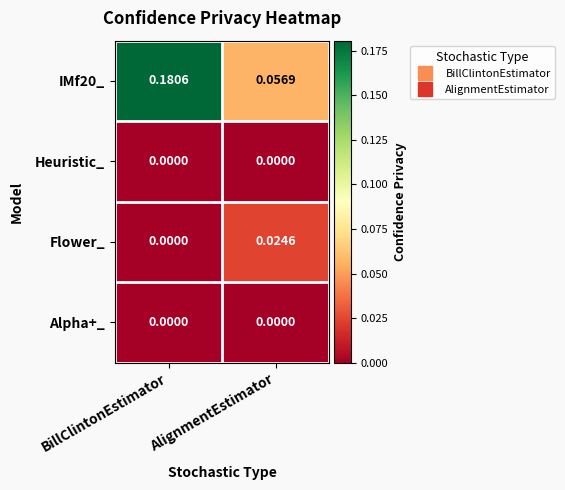

At which category is the sum across all series the highest?

BillClintonEstimator